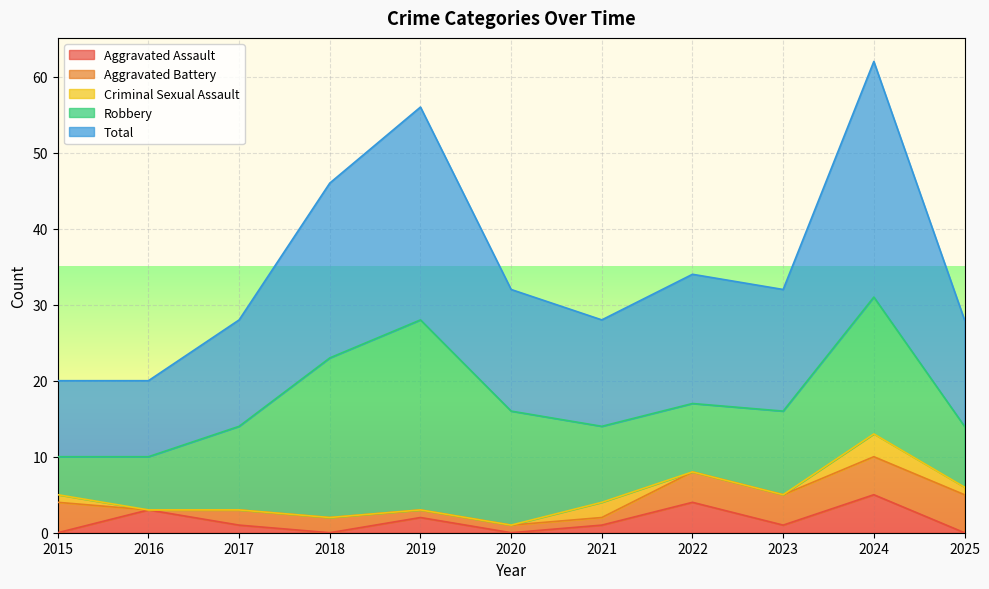

At which category is the sum across all series the highest?

2024